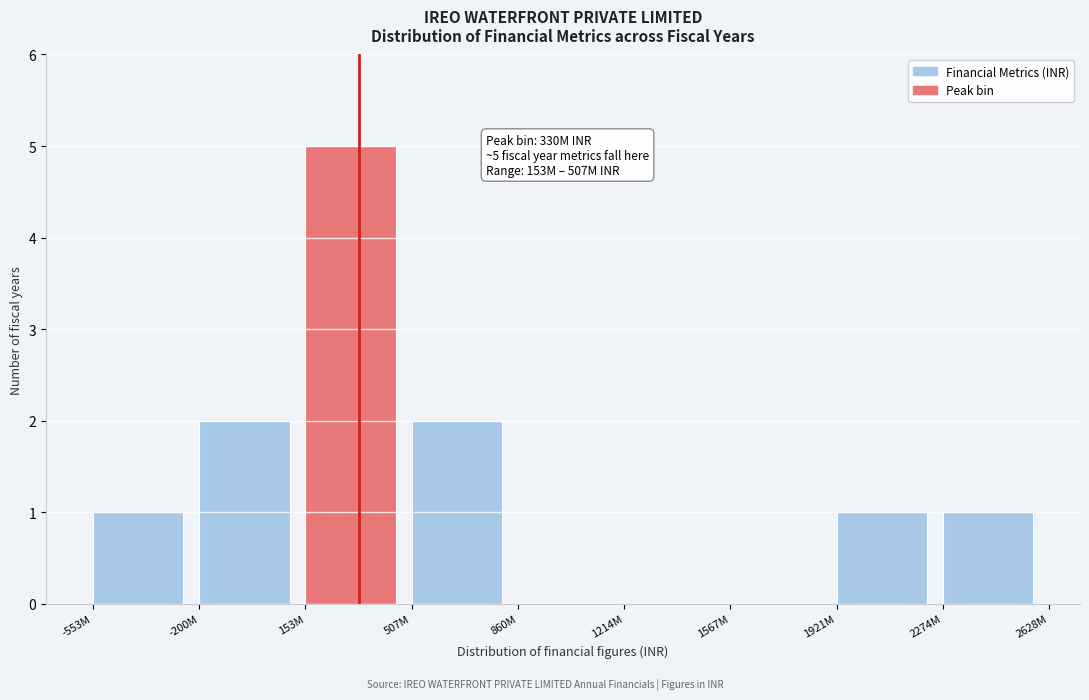

Reading right to left, extract all data points from this chart.

2274M=1	1921M=1	1567M=0	1214M=0	860M=0	507M=2	153M=5	-200M=2	-553M=1